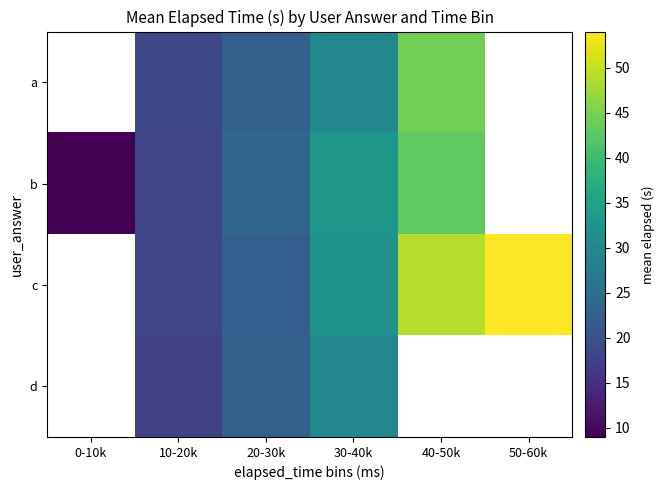

How many a values are between 18 and 44?

3